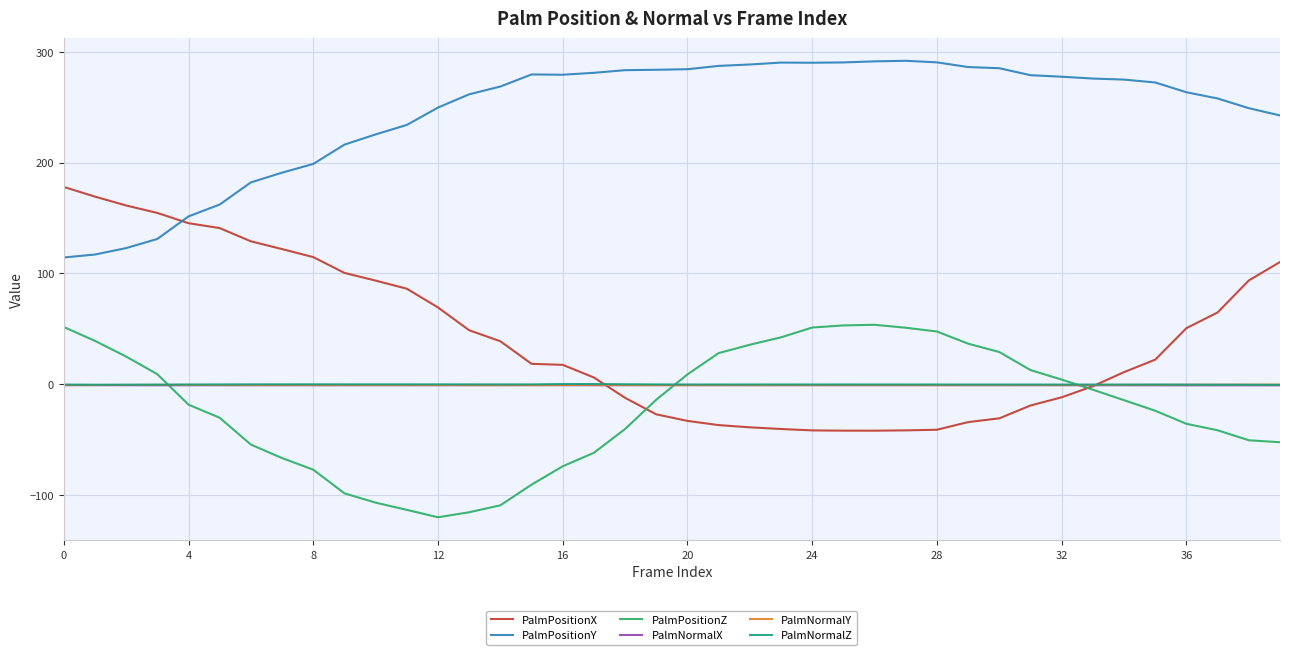

True or false: PalmNormalX has more than 2 points higher than both neighbors.

True